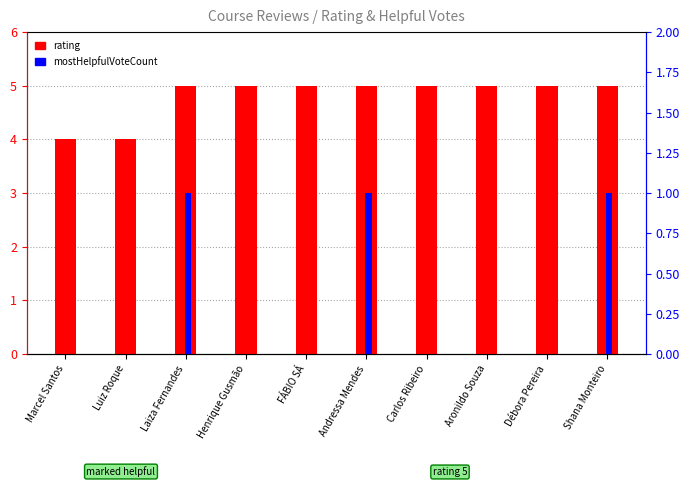

What is the sum of all mostHelpfulVoteCount values?

3